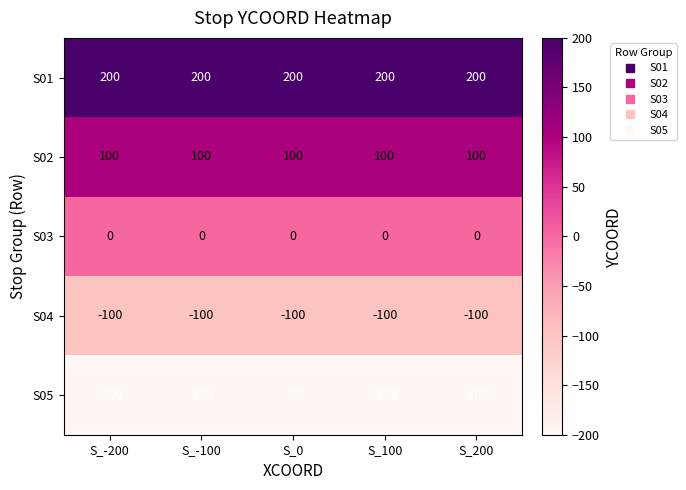

At S_0, list the series in order from smallest to largest.

S05, S04, S03, S02, S01